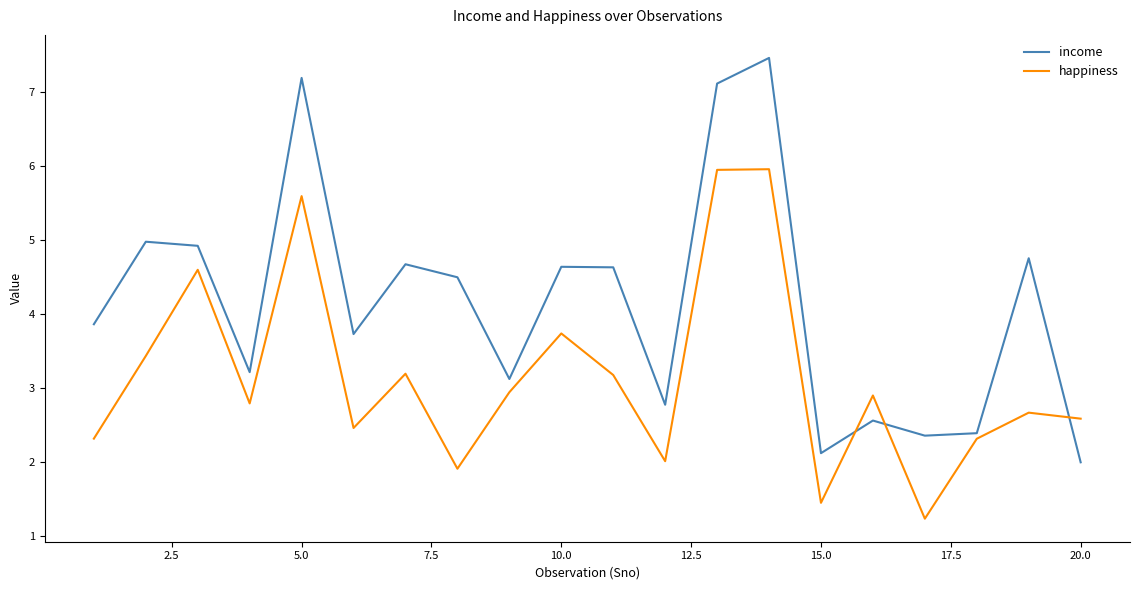

Which series has the largest range (max minus min)?

income